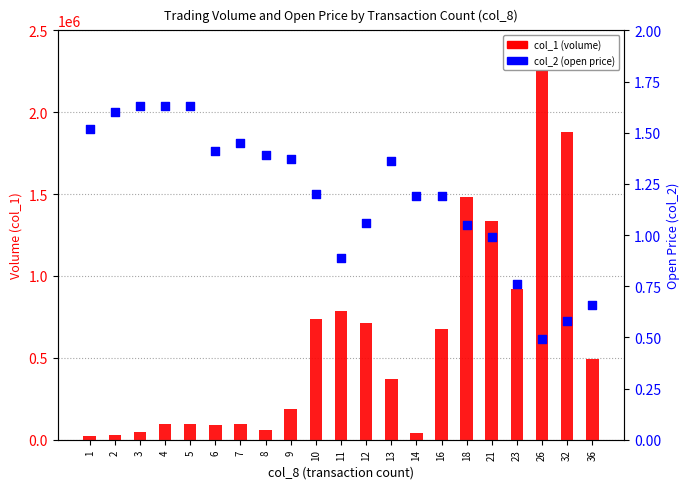

Which series contains the lowest Y value?

col_2 (open price)